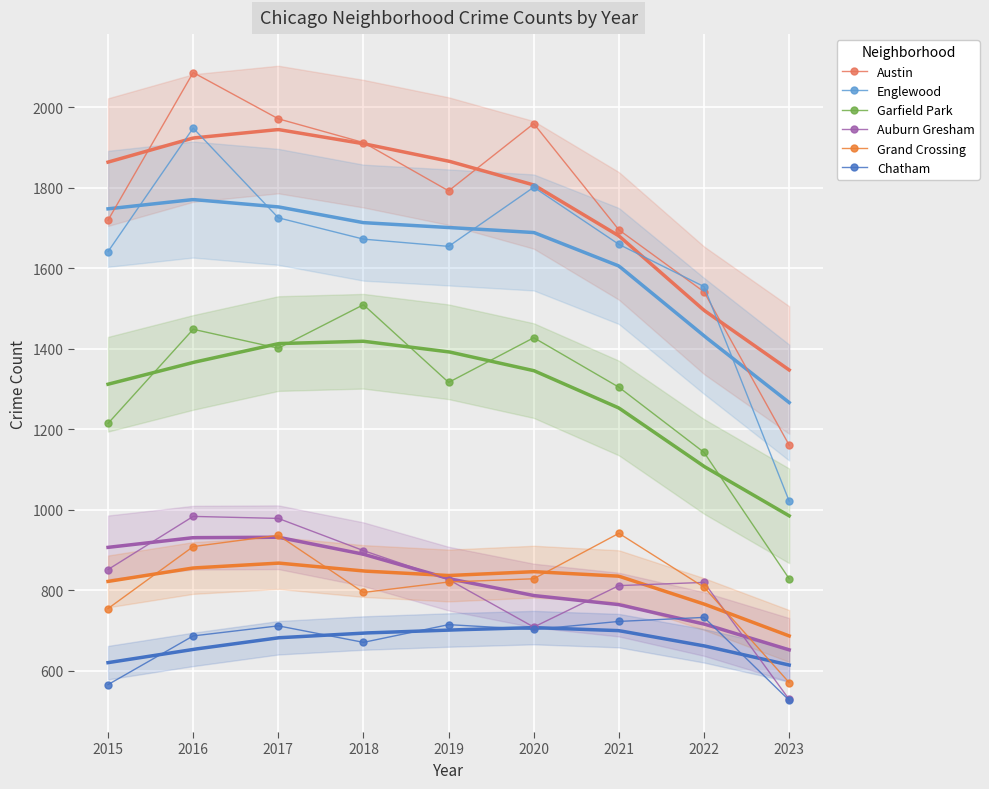

At 2016, list the series in order from largest to smallest.

Austin, Englewood, Garfield Park, Auburn Gresham, Grand Crossing, Chatham